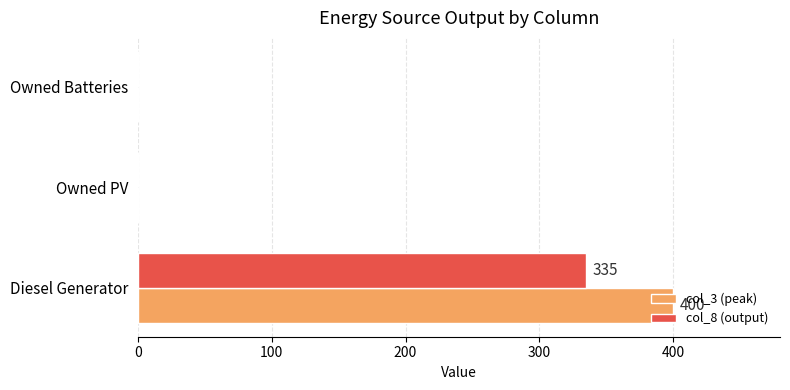

Between Diesel Generator and Owned PV, which series saw the biggest shift?

col_3 (peak)